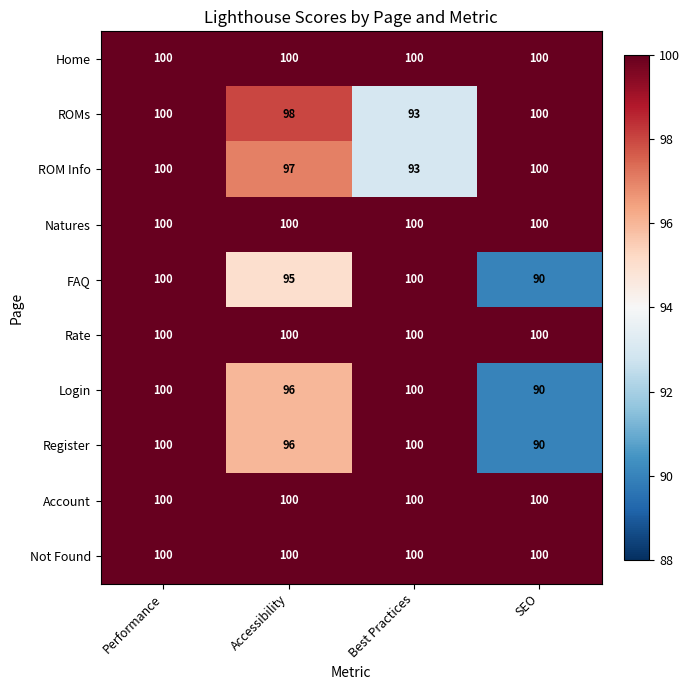

The value of Register at Best Practices is 100. True or false?

True